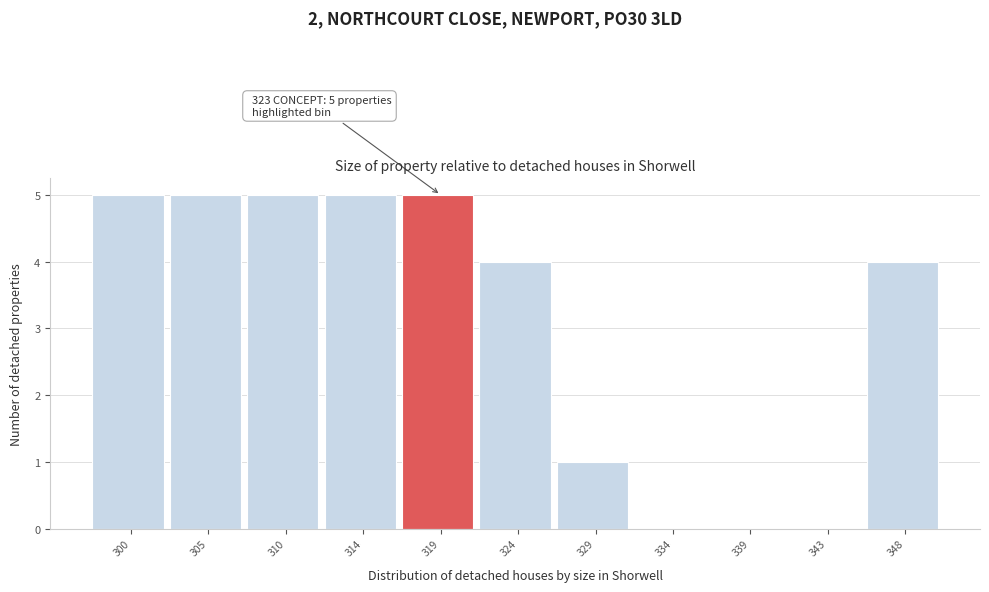

Reading left to right, extract all data points from this chart.

300=5	305=5	310=5	314=5	319=5	324=4	329=1	334=0	339=0	343=0	348=4